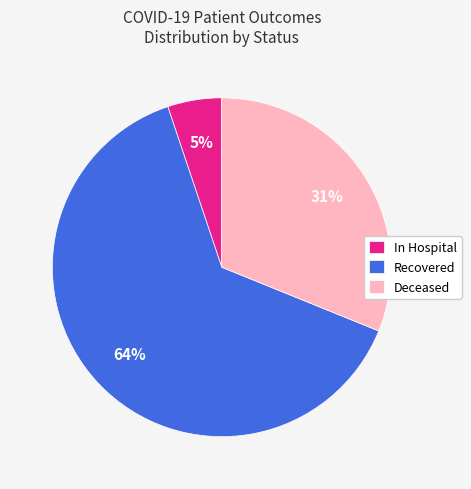

To the nearest percent, what is the difference between the largest and smallest slice percentages?

59%